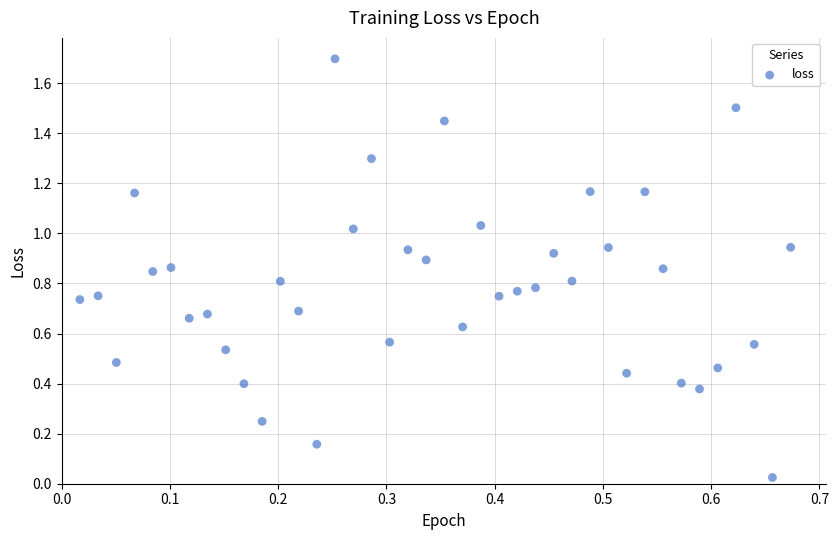

What is the range of Y values (max minus min)?

1.7